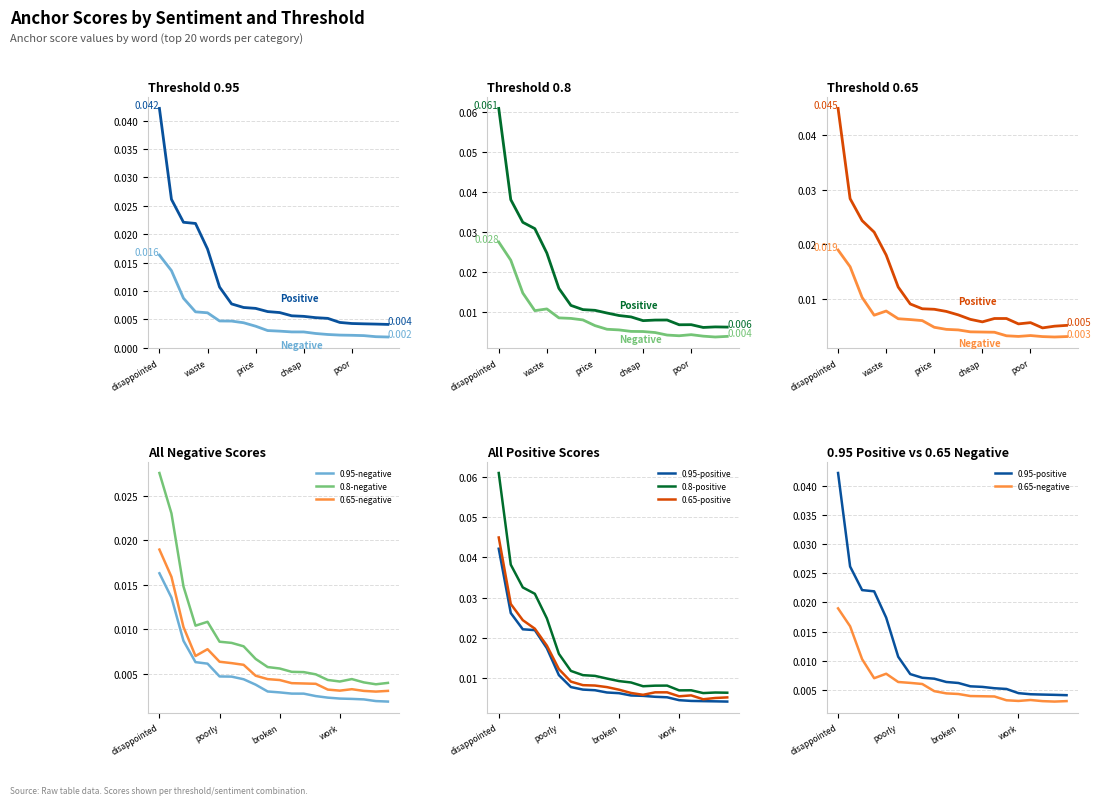

True or false: 0.8-positive and 0.95-negative intersect in this chart.

False